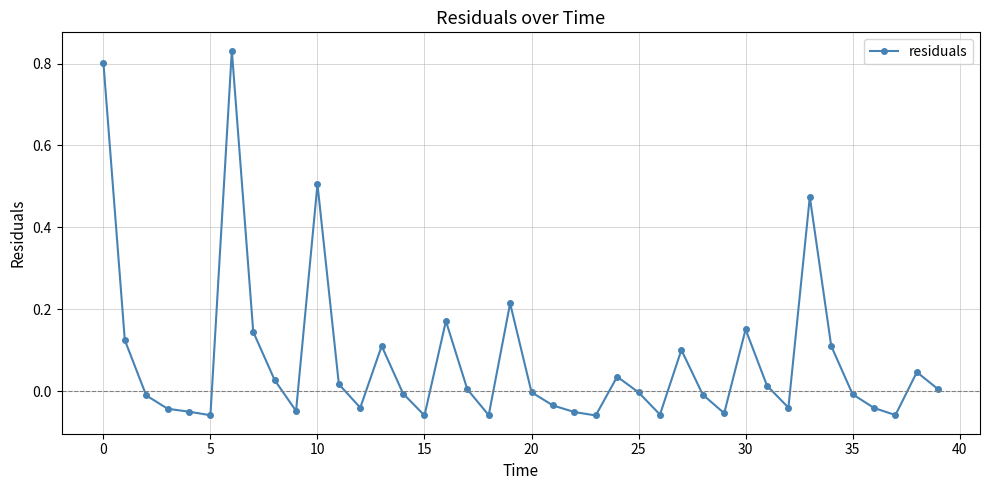

True or false: the data has more than 0 interior local peaks.

True